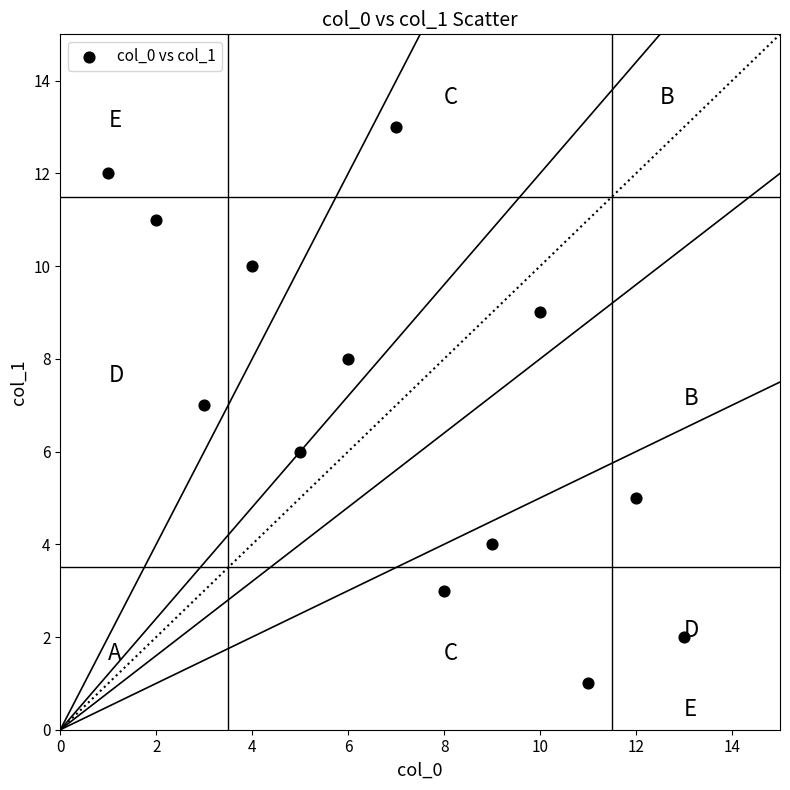

What is the range of Y values (max minus min)?

12